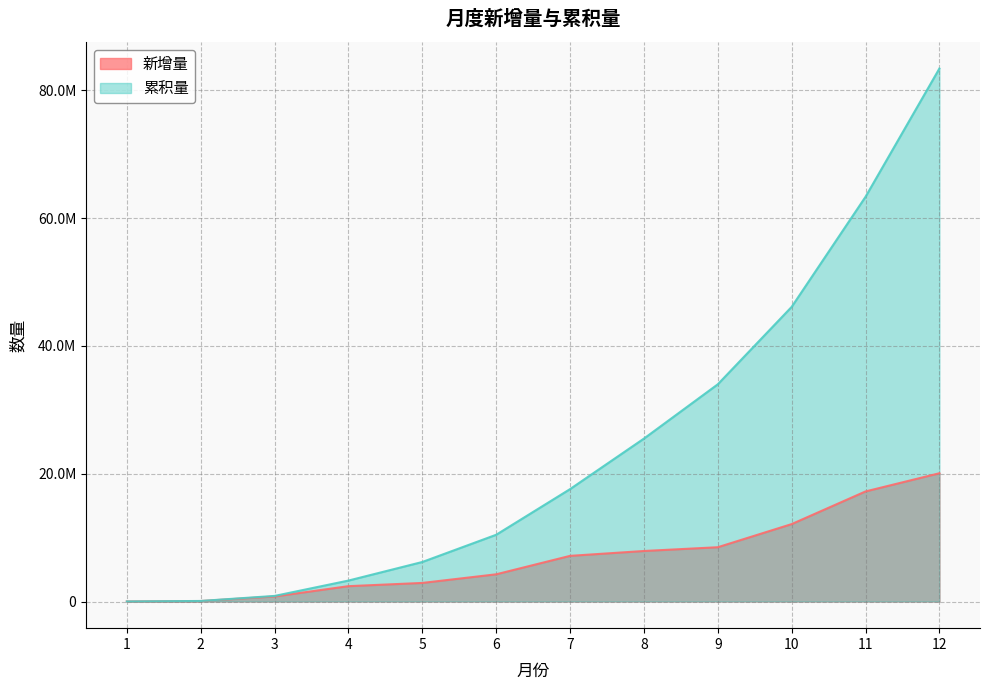

What is the value of the 新增量 point at the 12th from the left?

20076811